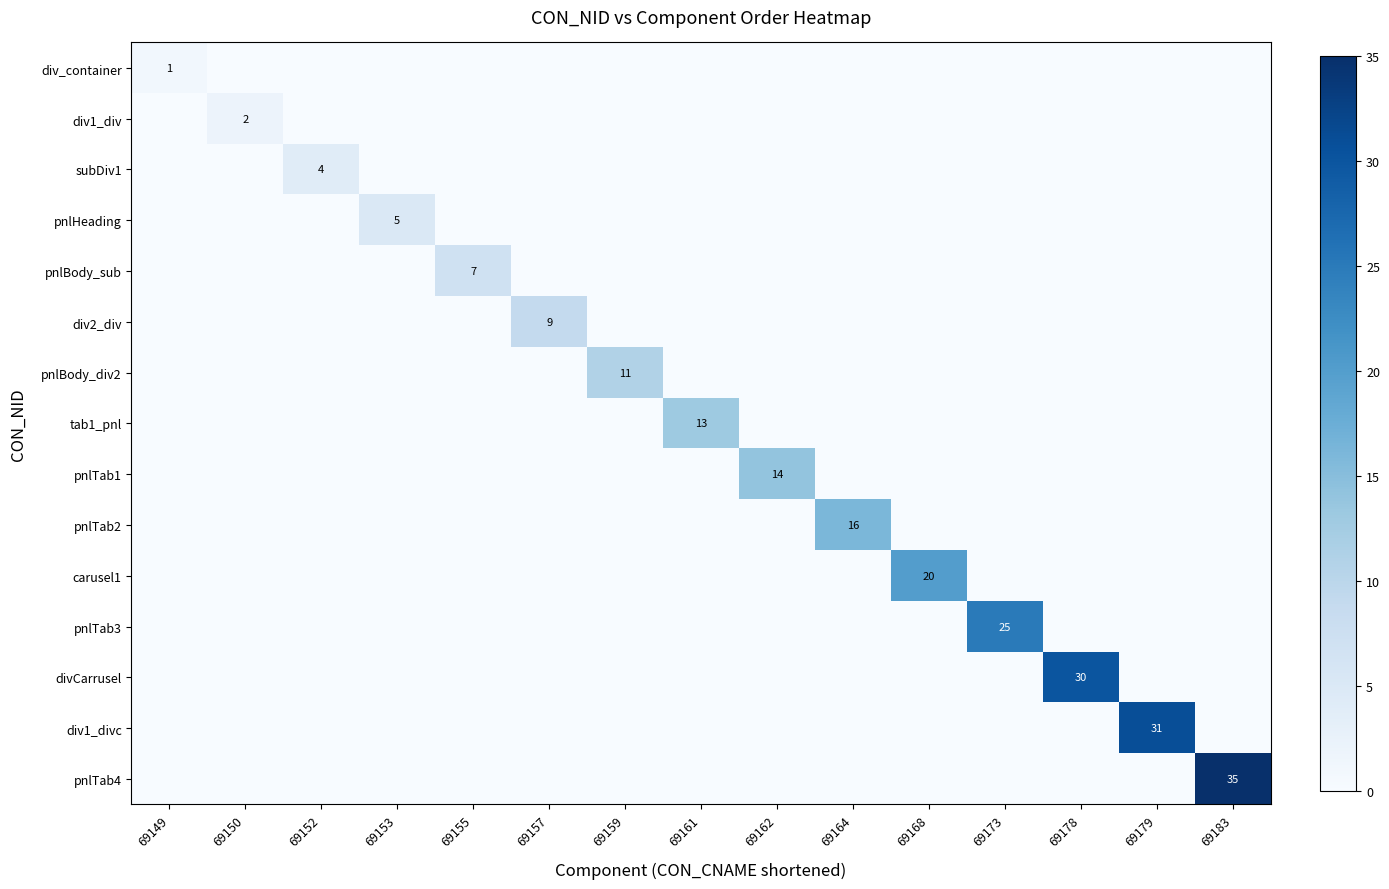

The value of subDiv1 at 69152 is 5. True or false?

False